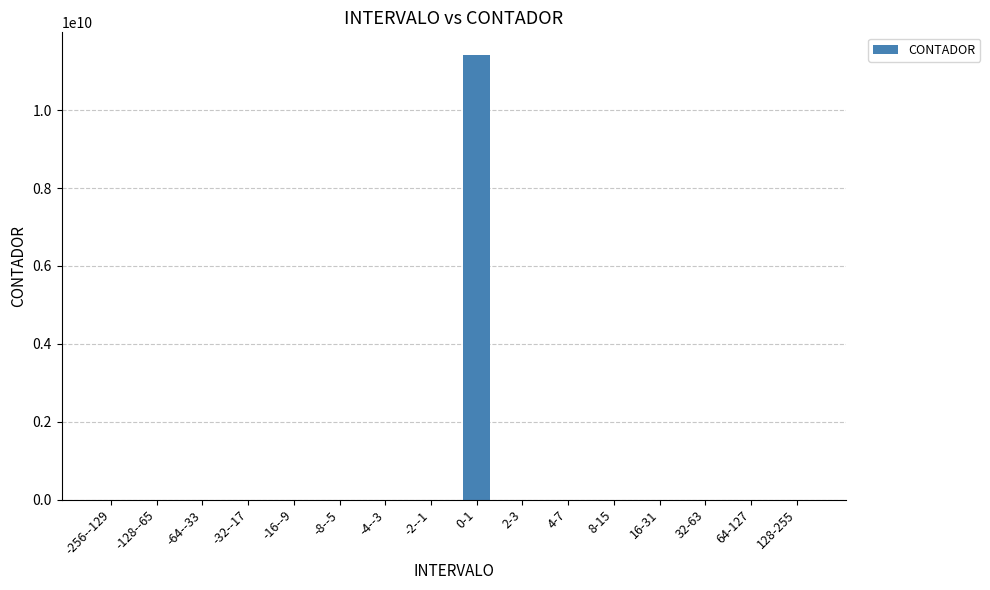

The value at -128--65 is 0. True or false?

True